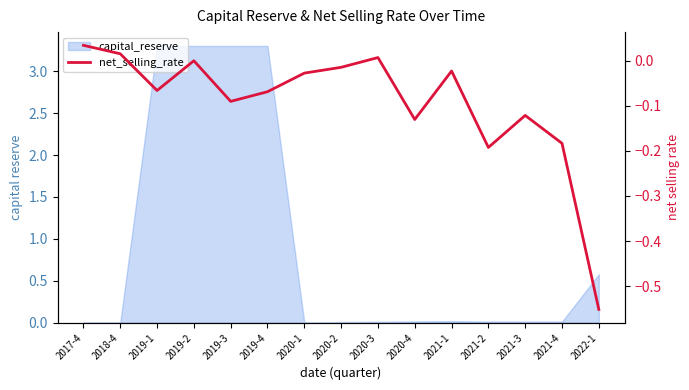

What is the sum of all values?

-1.4